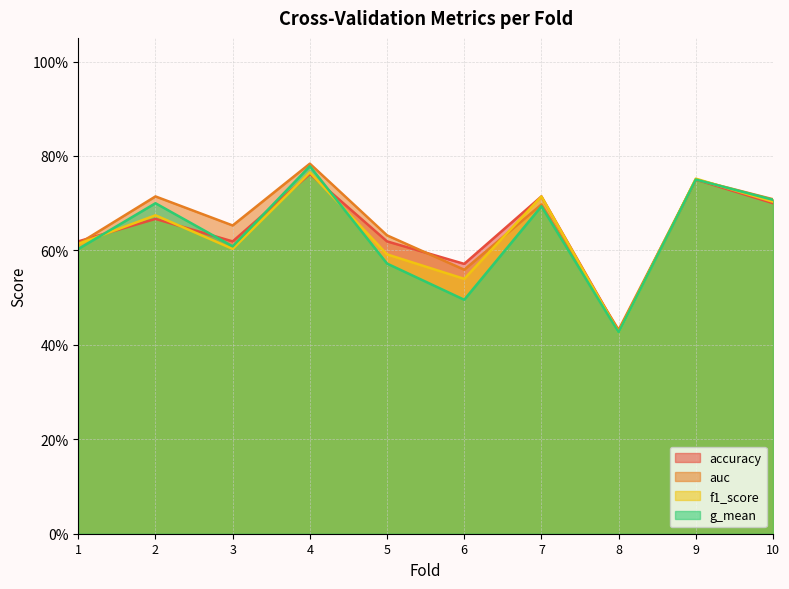

What is the approximate value of g_mean at 5?

0.6